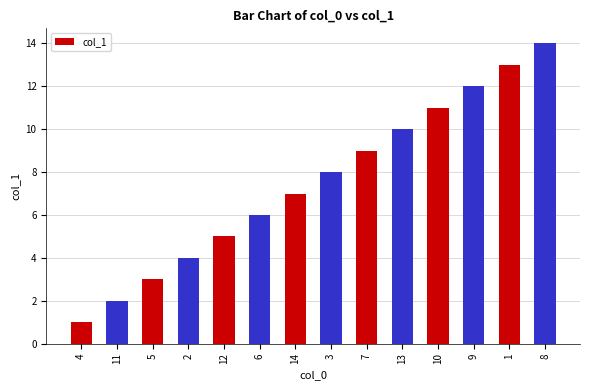

Rank the categories by value from lowest to highest.

4, 11, 5, 2, 12, 6, 14, 3, 7, 13, 10, 9, 1, 8